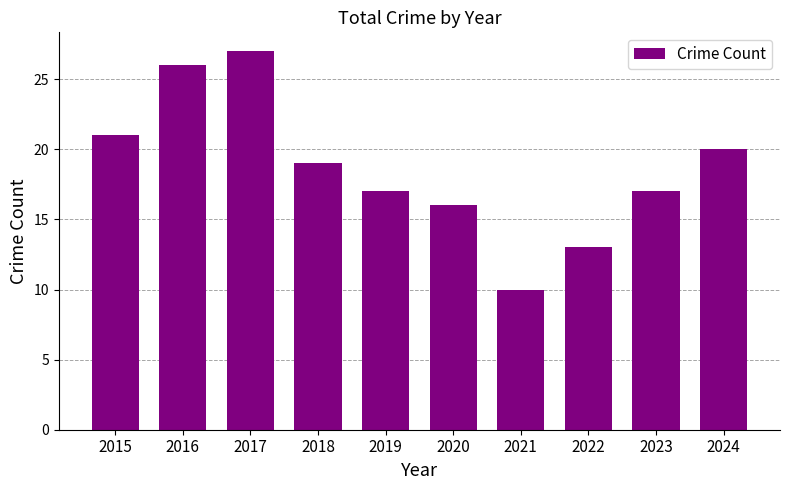

What is the value of the 8th bar from the left?

13